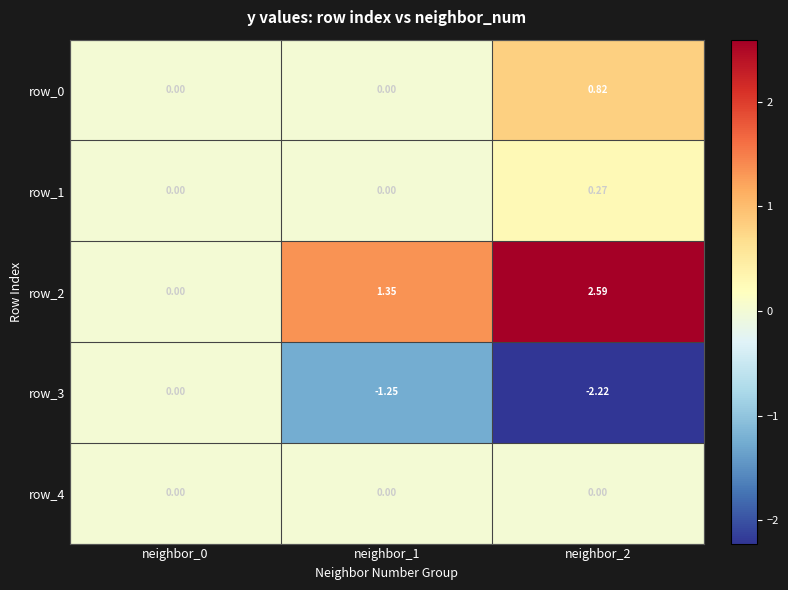

At which category is the sum across all series the highest?

neighbor_2